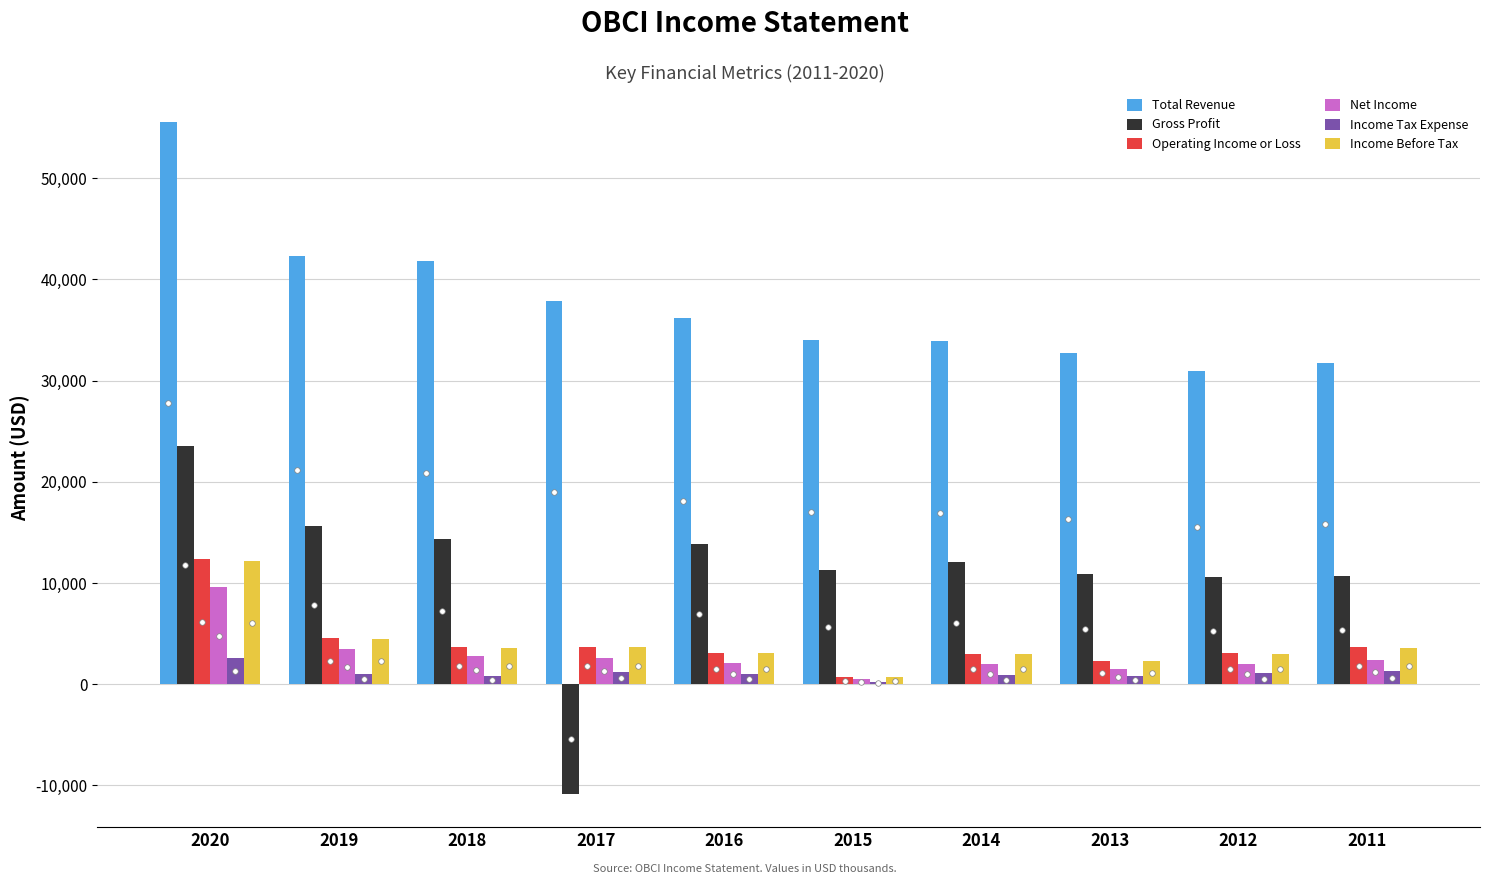

What is the maximum value for Income Tax Expense?

2600